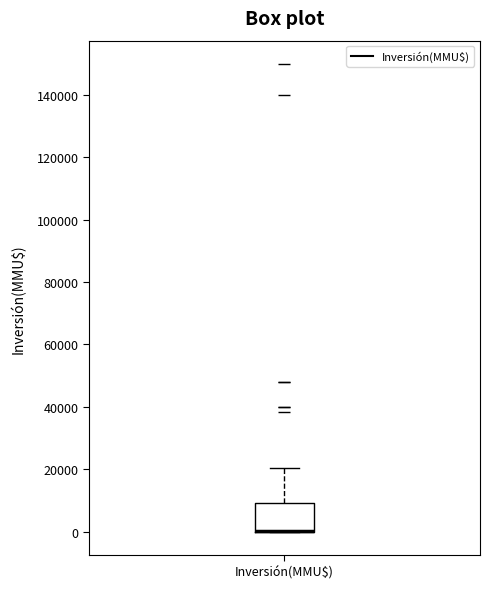

Transcribe this box plot: give where the median line is, the range the box spans, and where the two whiskers end, as read against the y-axis. The values are not printed on the chart, so give them approximately, as read against the axis.

median 0 (drawn on the box's lower edge), box 0 to 10000, whiskers 0 to 20000